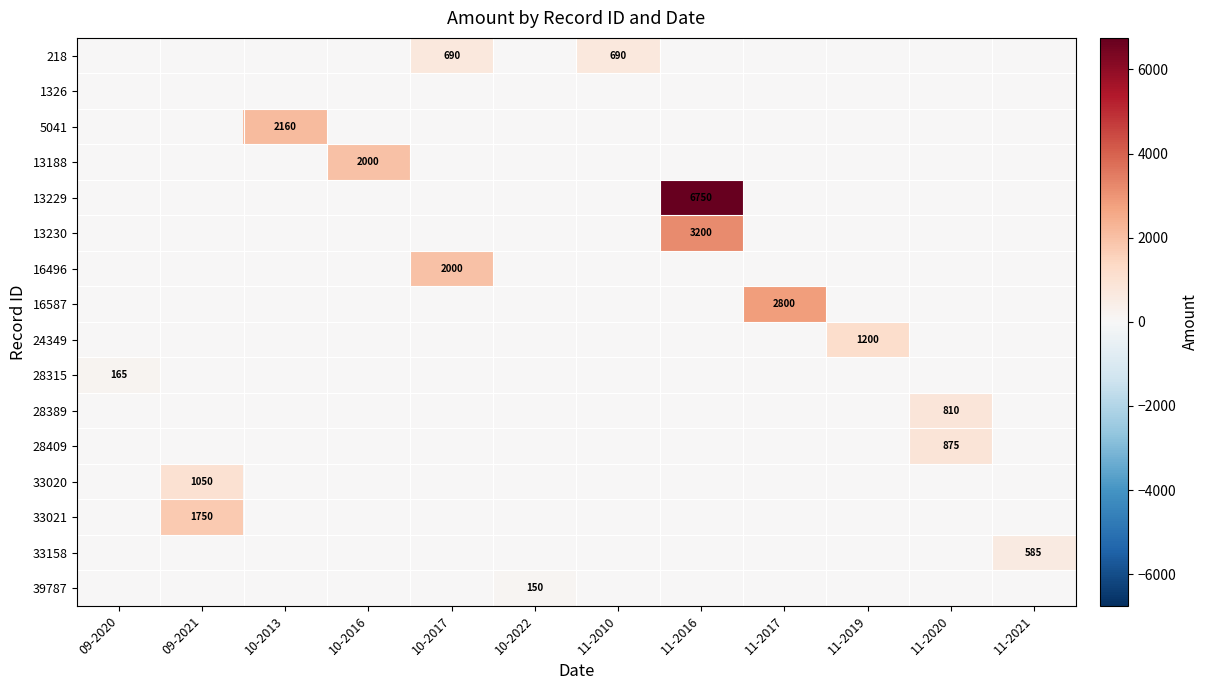

True or false: 16587 has a value of 0 at 10-2016.

True